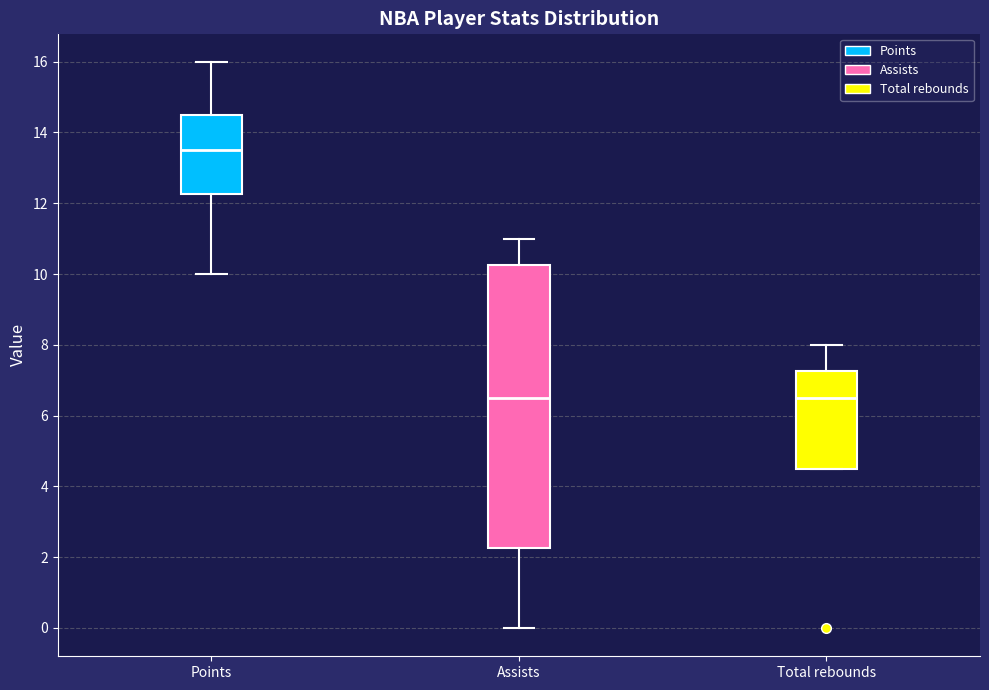

Where does the upper whisker of the box for Total rebounds end on the y-axis? The values are not printed on the chart, so give them approximately, as read against the axis.

8.0